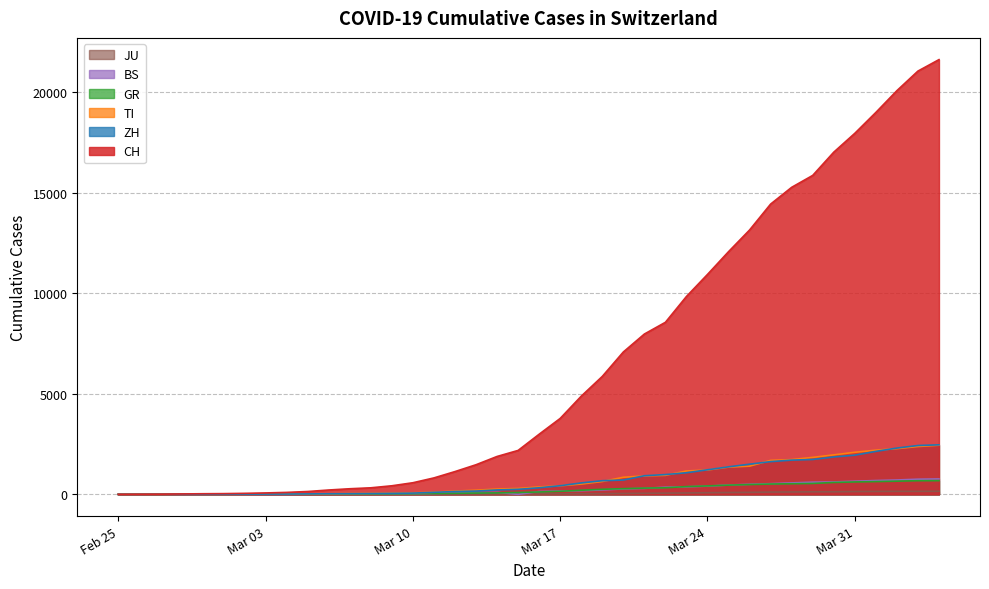

At how many categories does at least one series exceed 15435?

7